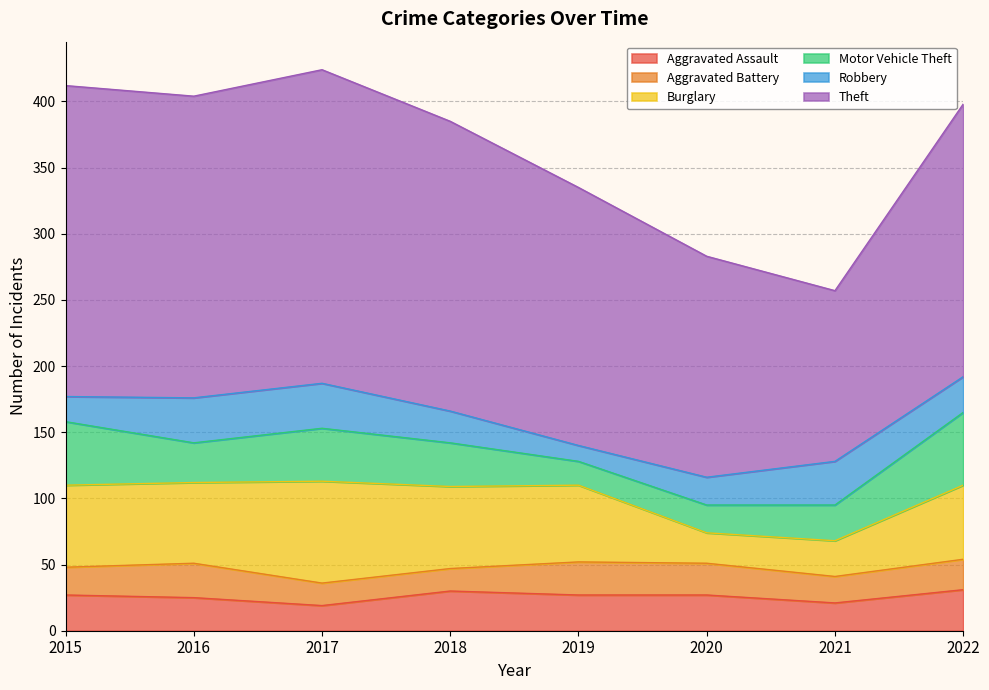

Reading left to right, extract all data points from this chart.

Aggravated Assault: 27	25	19	30	27	27	21	31
Aggravated Battery: 21	26	17	17	25	24	20	23
Burglary: 62	61	77	62	58	23	27	56
Motor Vehicle Theft: 48	30	40	33	18	21	27	55
Robbery: 19	34	34	24	12	21	33	27
Theft: 235	228	237	219	195	167	129	206